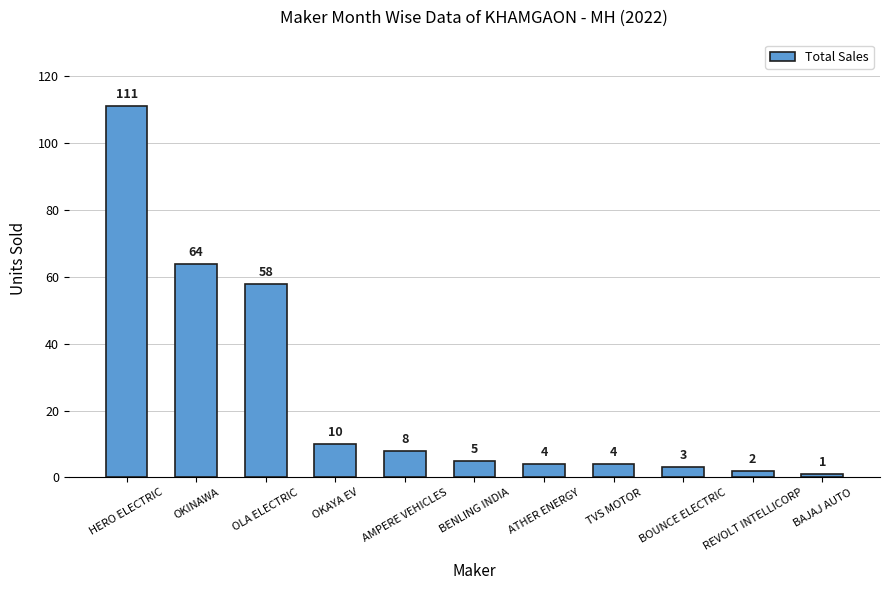

Are the bars horizontal?

No